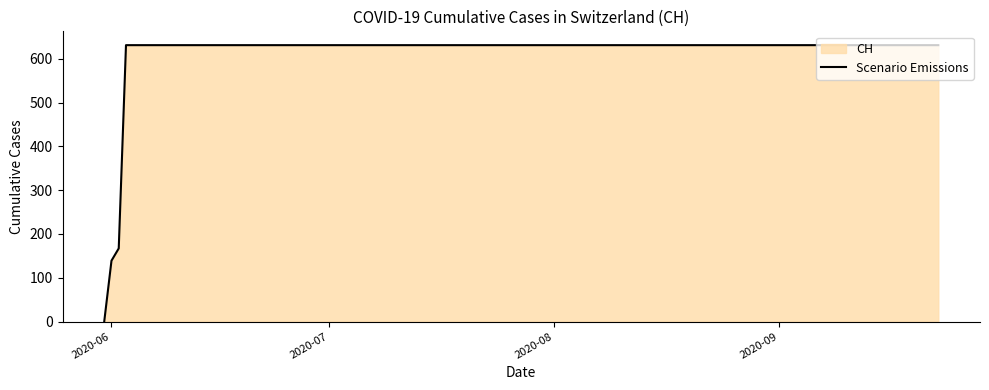

The value at 2020-06 is 139. True or false?

True